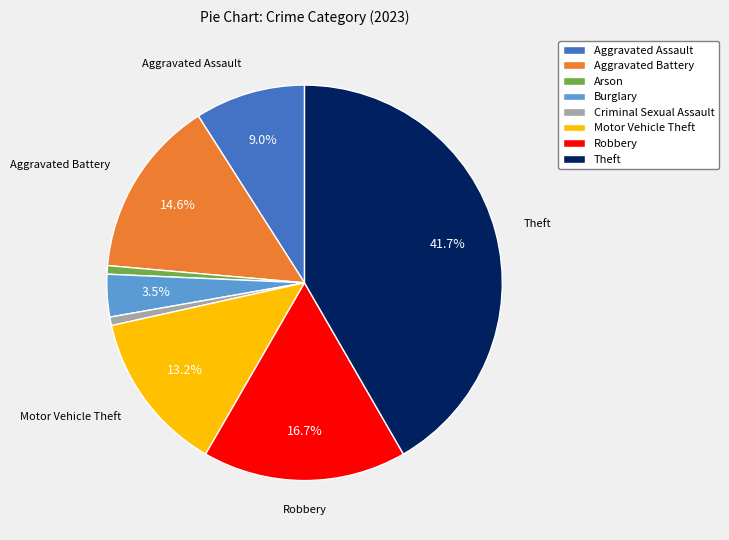

How many segments does this pie chart have?

8